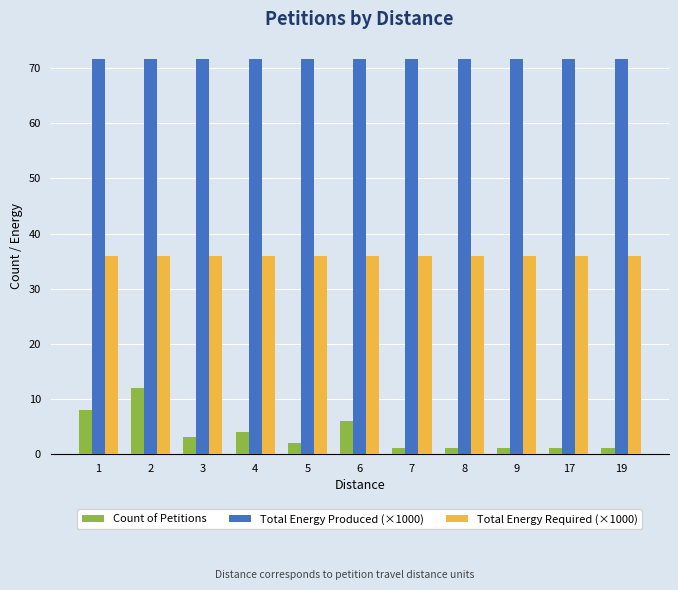

Rank the series at 19 from highest to lowest value.

Total Energy Produced (×1000), Total Energy Required (×1000), Count of Petitions